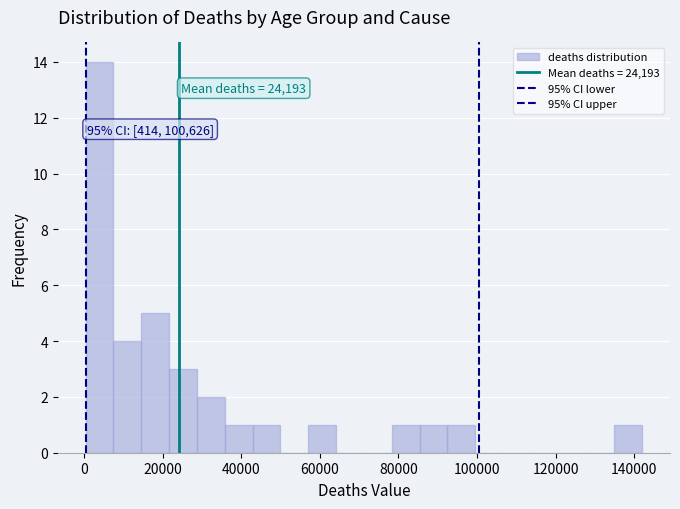

Read against the x-axis, roughly where is the centre of the tallest bar?

4000